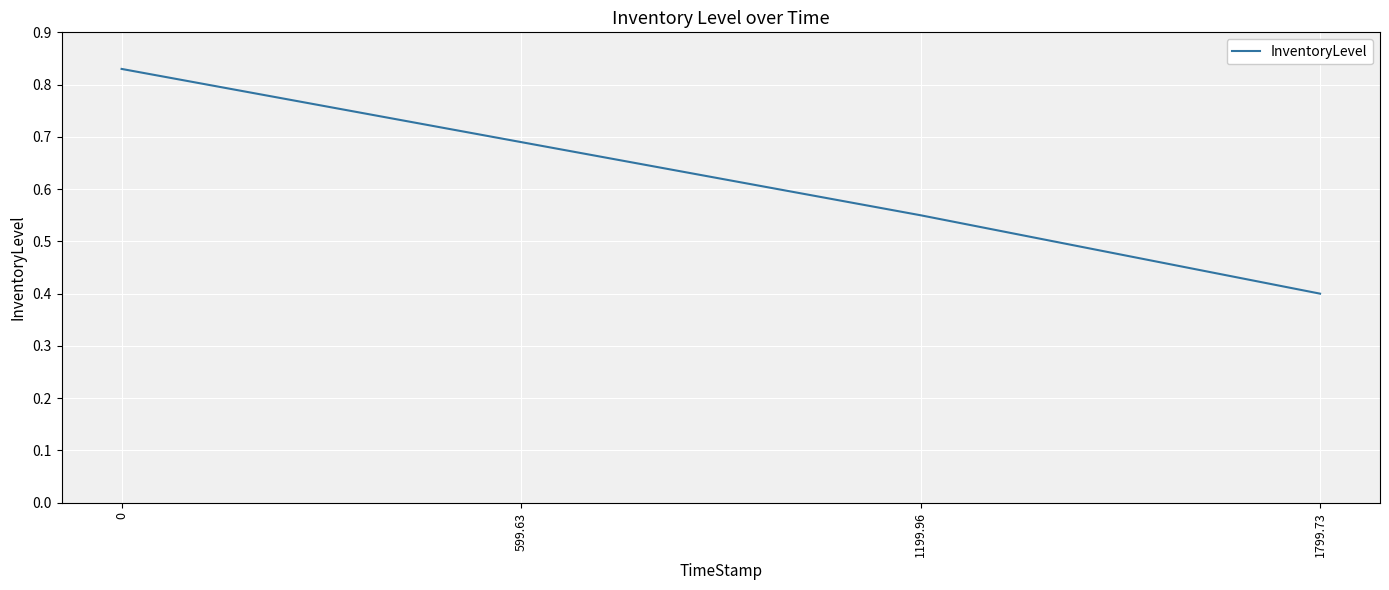

What position from the left is 1199.96?

3